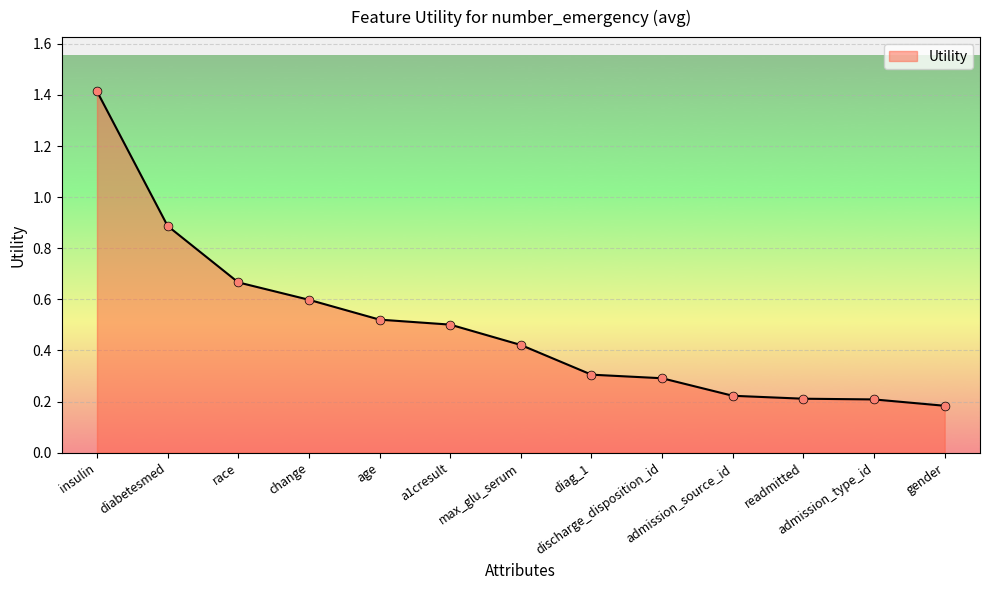

Approximately how many times larger is the value at gender compared to insulin?

0.1